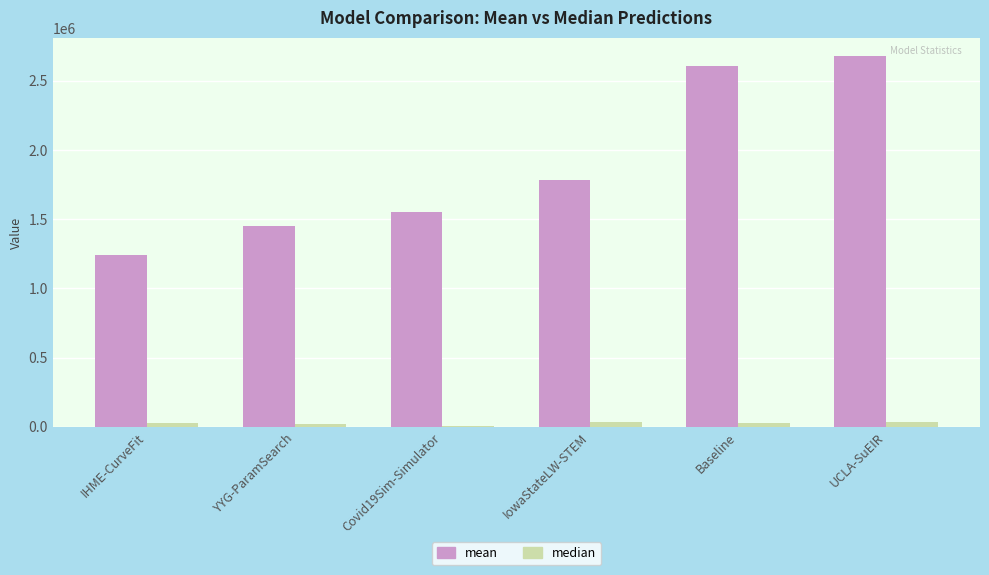

Where is mean nearest to the value 1959621?

IowaStateLW-STEM